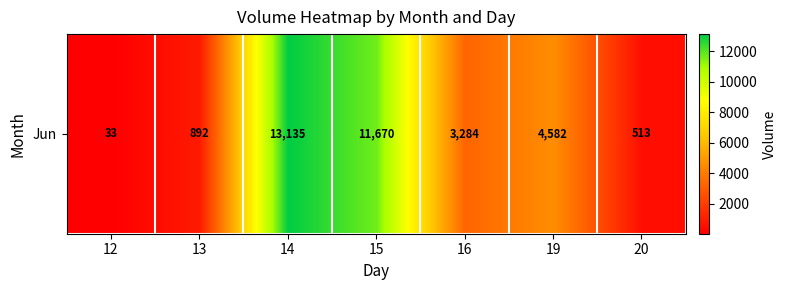

Reading left to right, what are all the values shown in this chart?

33	892	13135	11670	3284	4582	513